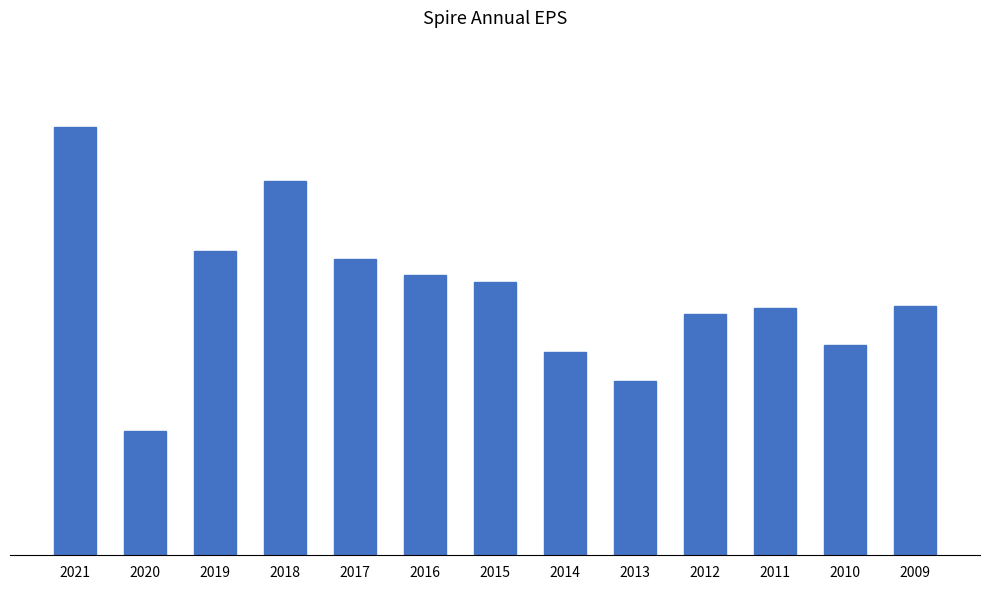

What is the sum of all values?

39.4